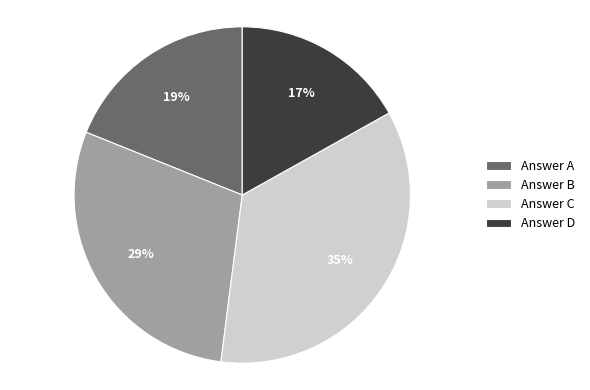

Is the sum of Answer B and Answer D greater than half?

No